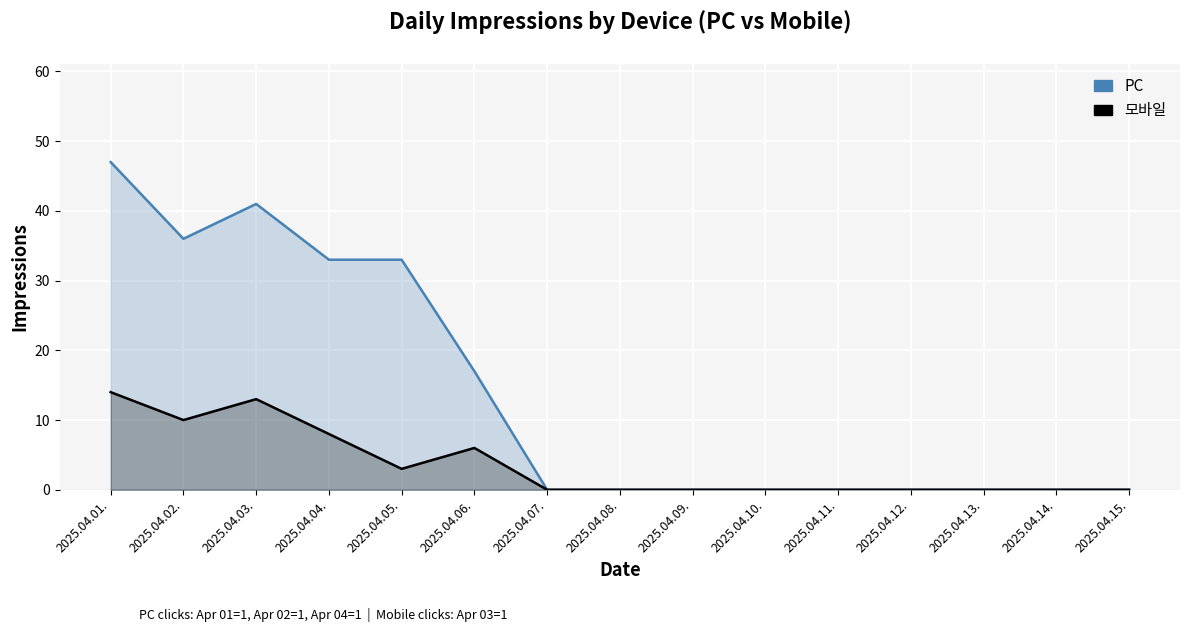

Reading left to right, list all the values displayed in this chart.

PC: 47	36	41	33	33	17	0	0	0	0	0	0	0	0	0
모바일: 14	10	13	8	3	6	0	0	0	0	0	0	0	0	0